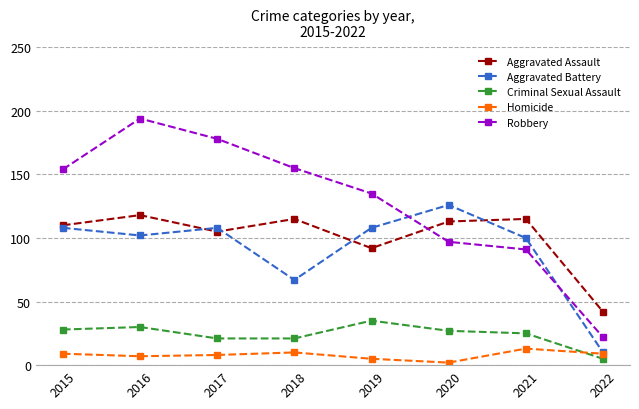

Does the chart display data point markers on the line(s)?

Yes